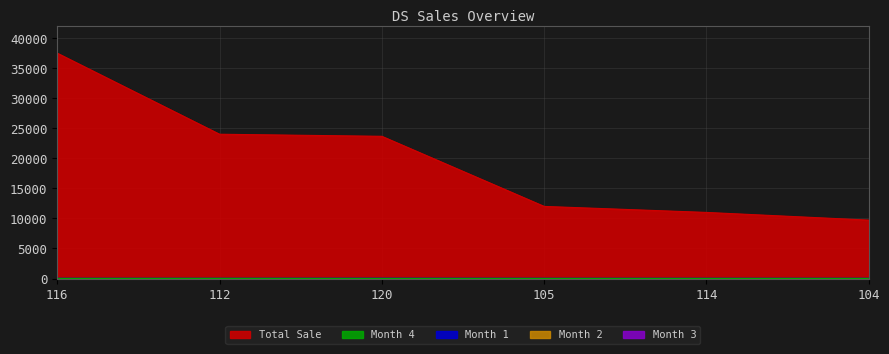

What is the value of the Total Sale point at the 3rd from the left?

23665